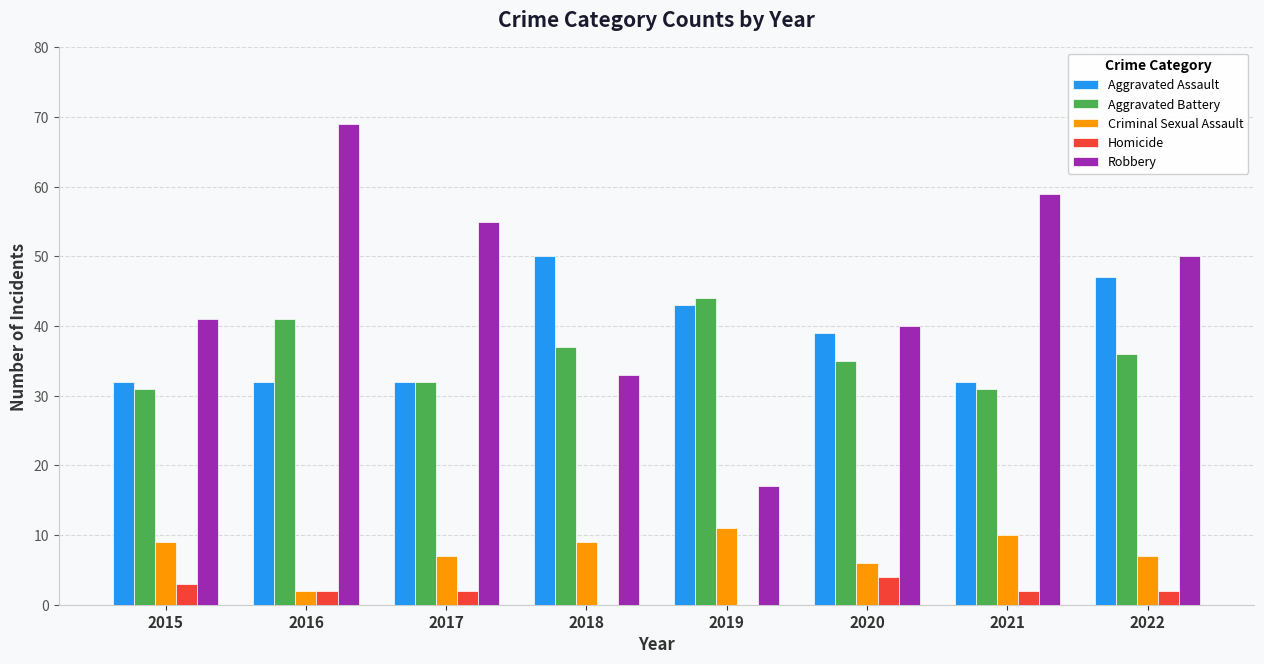

The Criminal Sexual Assault series shows 9 at 2020. True or false?

False